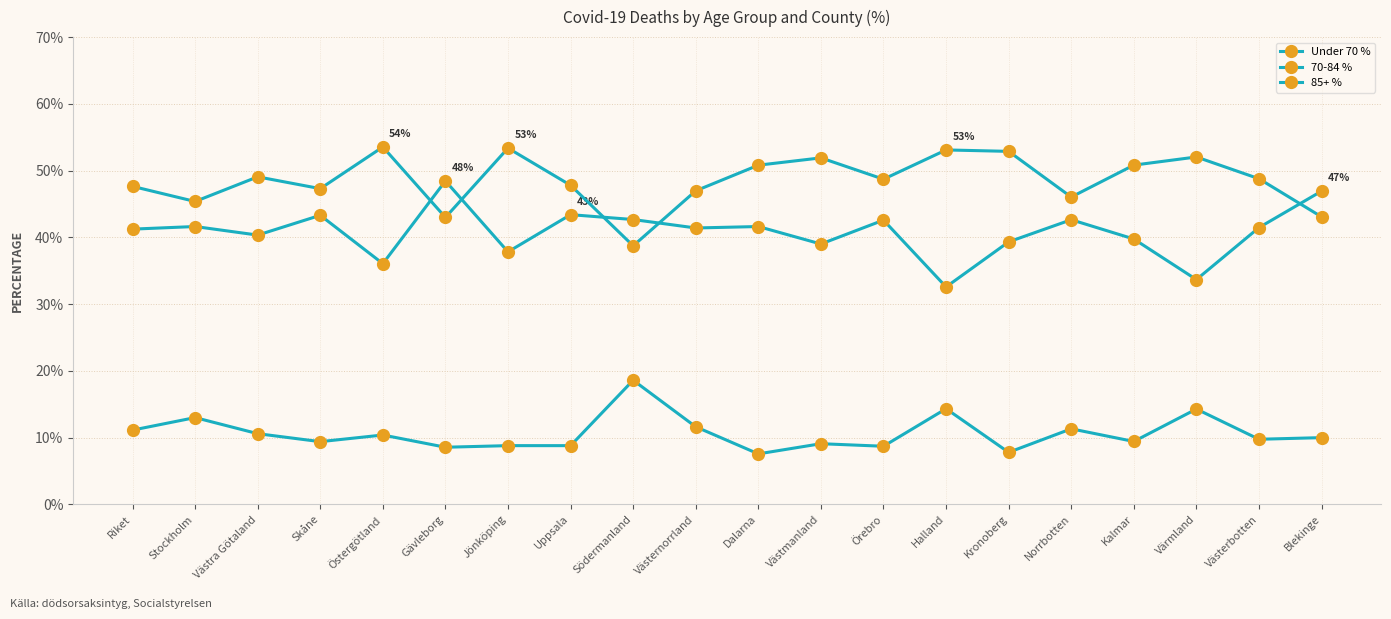

At how many categories does at least one series exceed 52?

5